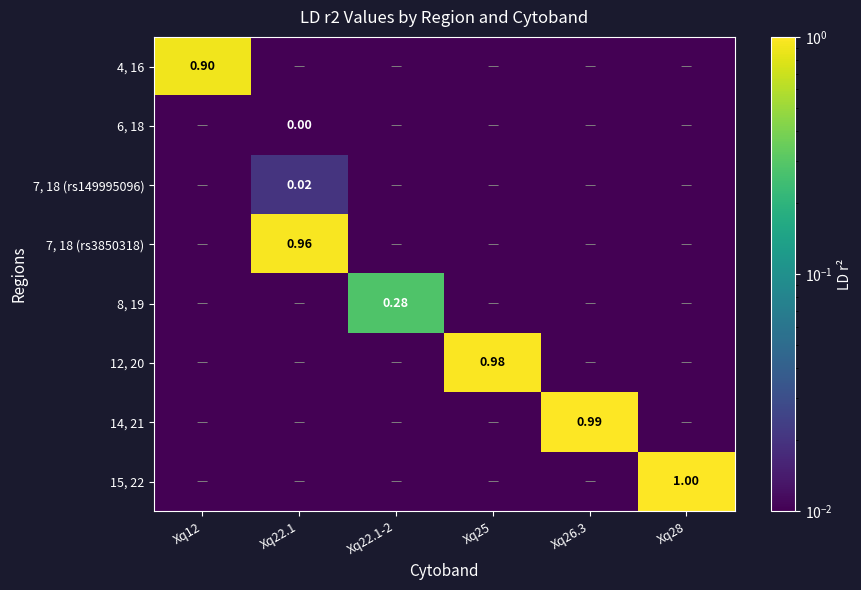

List the series in order of their peak value, lowest first.

6, 18, 7, 18 (rs149995096), 8, 19, 4, 16, 7, 18 (rs3850318), 12, 20, 14, 21, 15, 22